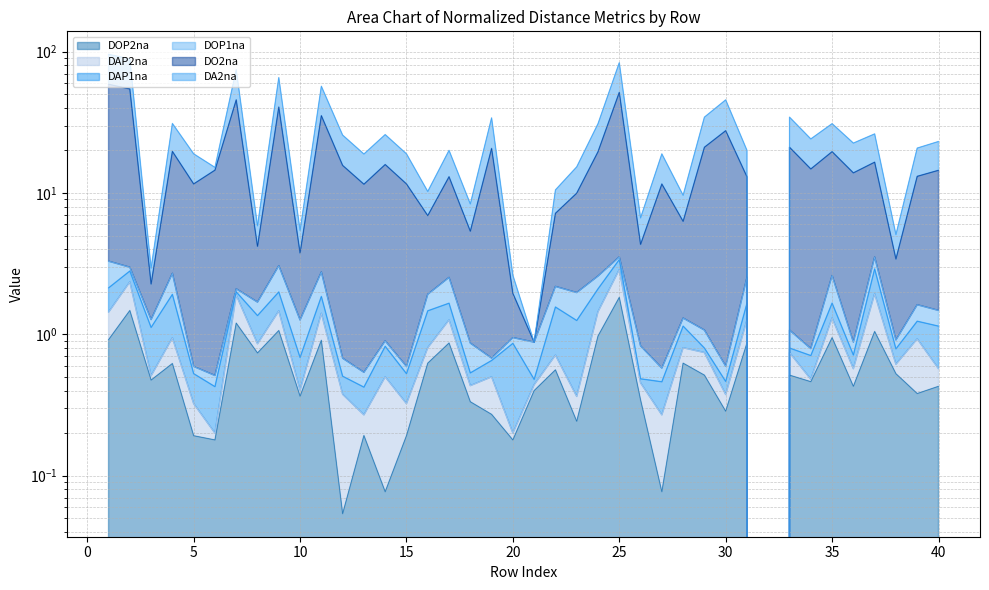

How many data points in DO2na are above 13?

23